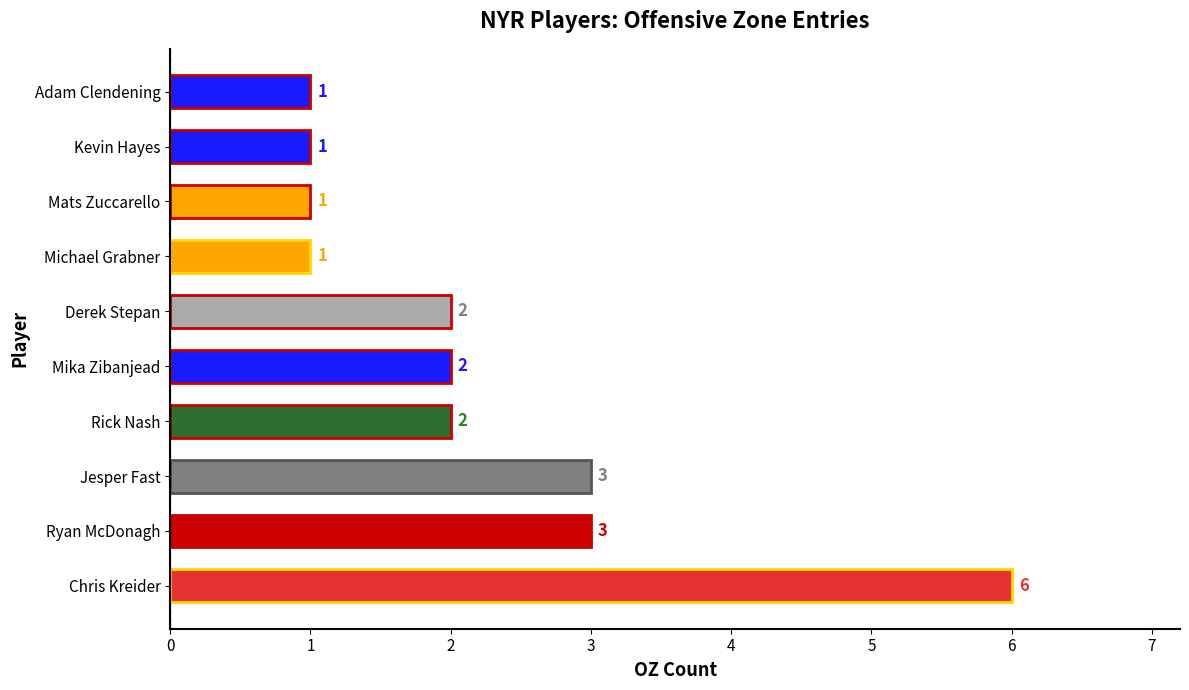

True or false: the data shows 2 at Rick Nash.

True